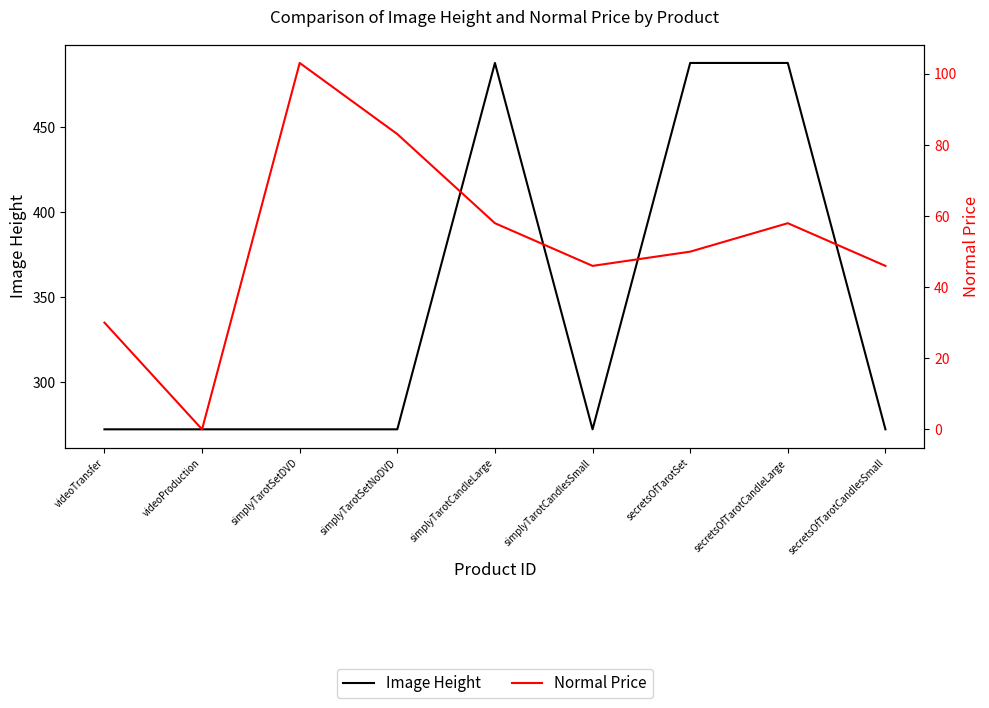

At which category does Normal Price reach its first local valley?

videoProduction